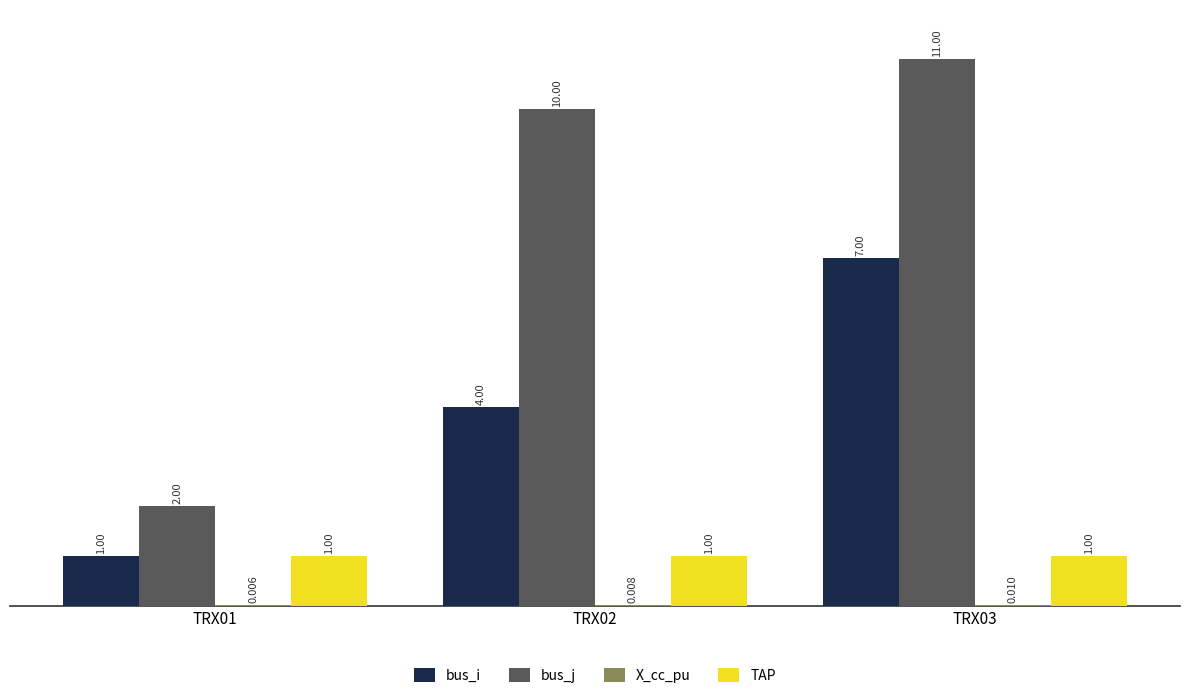

Count the number of categories in the chart.

3